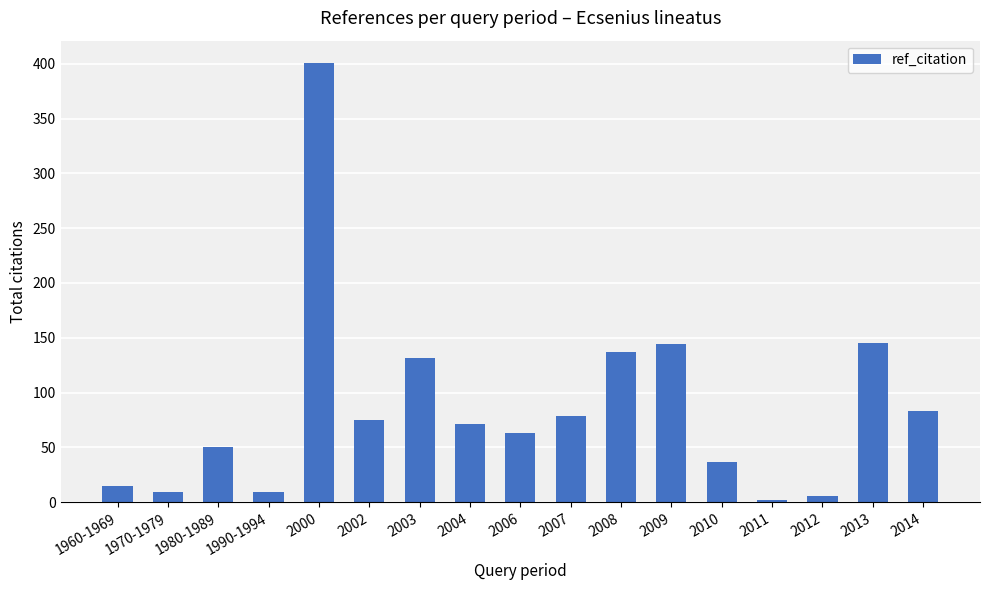

What is the label of the 7th bar from the left?

2003